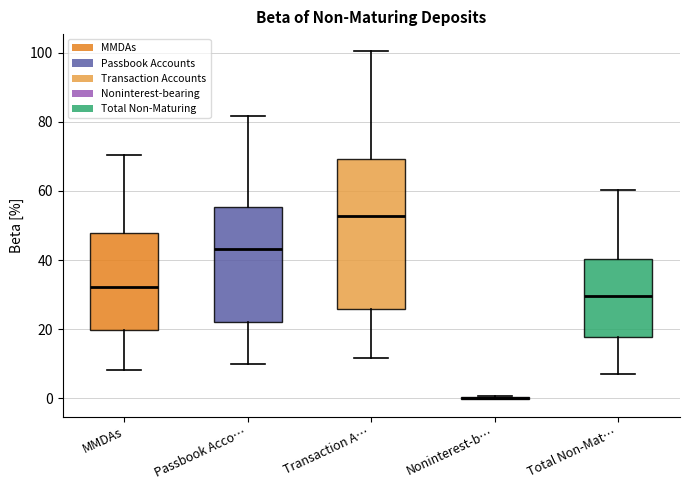

Reading left to right, transcribe this box plot: for each box, give where its median line is, the range the box spans, and where its two whiskers end, as read against the y-axis. The values are not printed on the chart, so give them approximately, as read against the axis.

MMDAs: median 32, box 20 to 48, whiskers 8 to 70
Passbook Acco…: median 44, box 22 to 56, whiskers 10 to 82
Transaction A…: median 52, box 26 to 70, whiskers 12 to 100
Noninterest-b…: box collapsed to a line at 0, whiskers 0 to 0
Total Non-Mat…: median 30, box 18 to 40, whiskers 8 to 60